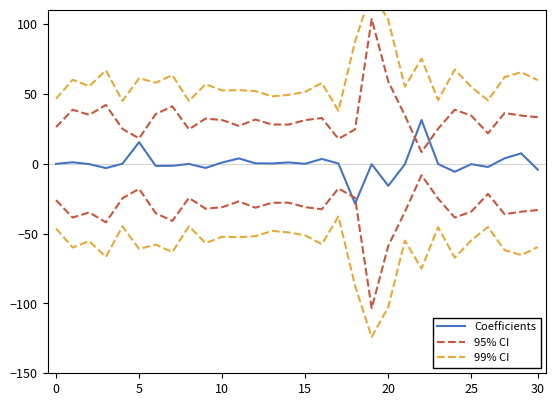

True or false: Coefficients and 95% CI intersect in this chart.

True